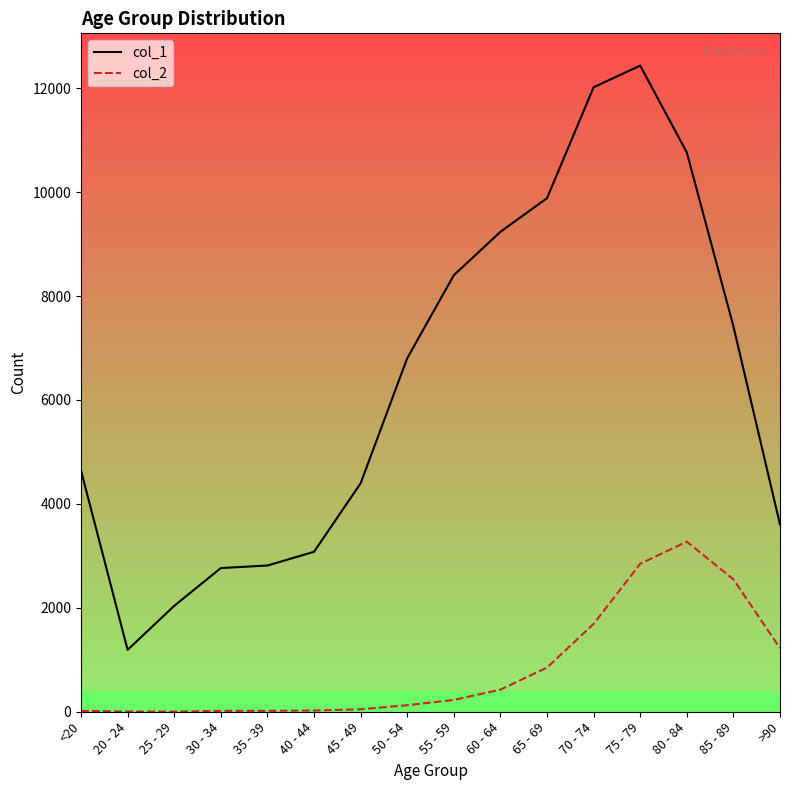

True or false: col_1 and col_2 intersect in this chart.

False